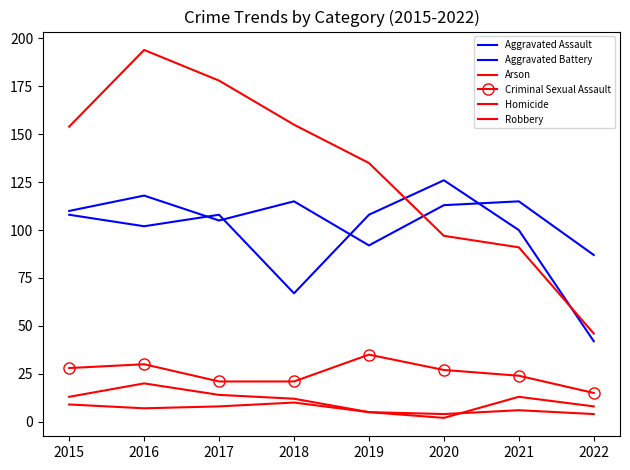

What is the value of the Criminal Sexual Assault point at the 3rd from the left?

21